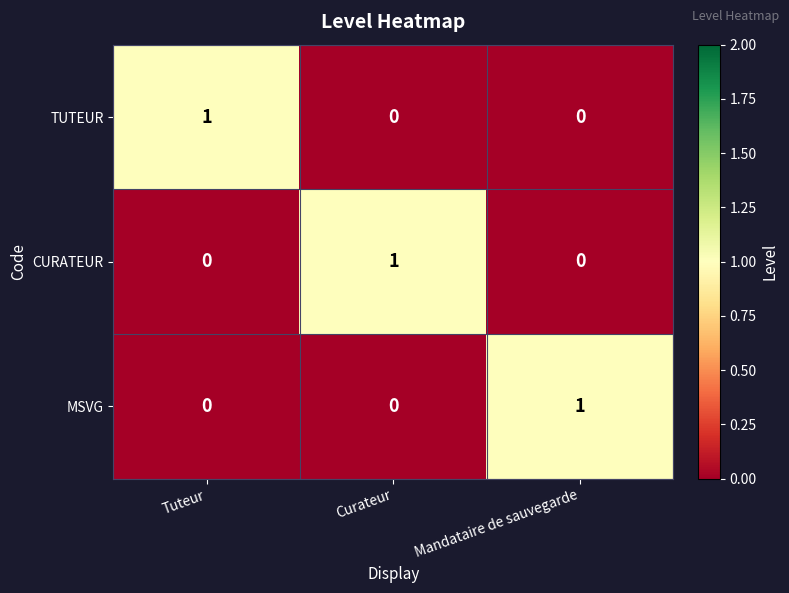

The CURATEUR series shows 1 at Curateur. True or false?

True